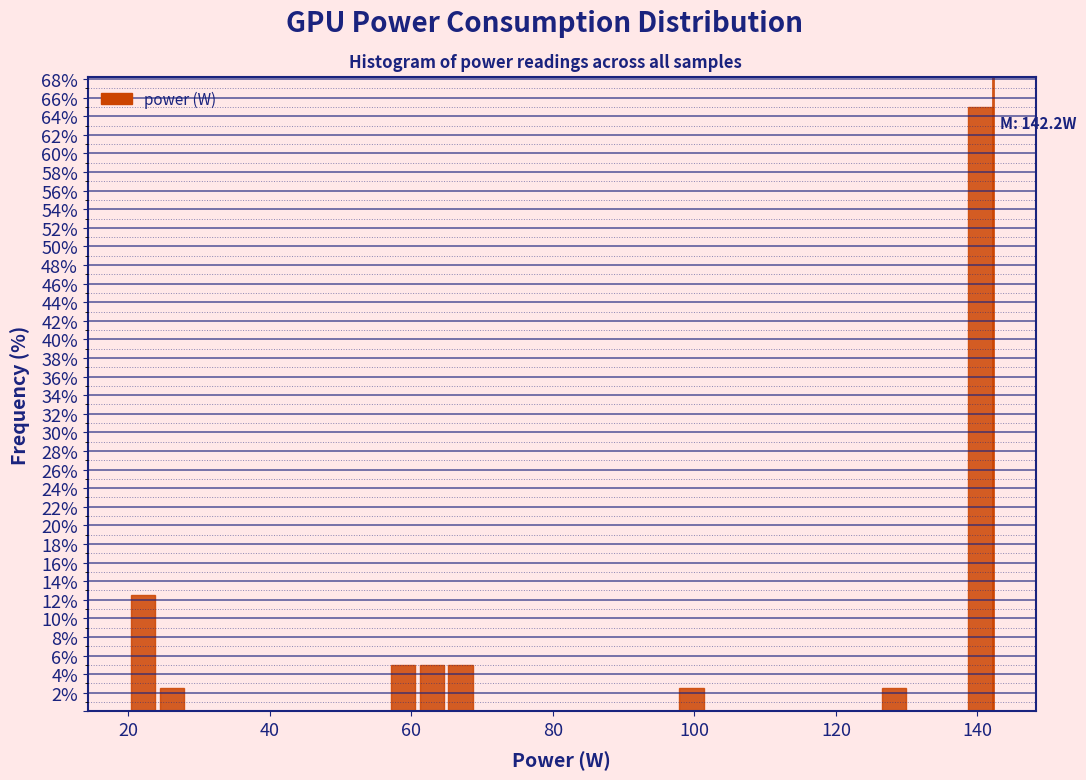

Around what value on the x-axis is the tallest bar? Give the approximate position of its centre, as read against the axis.

140